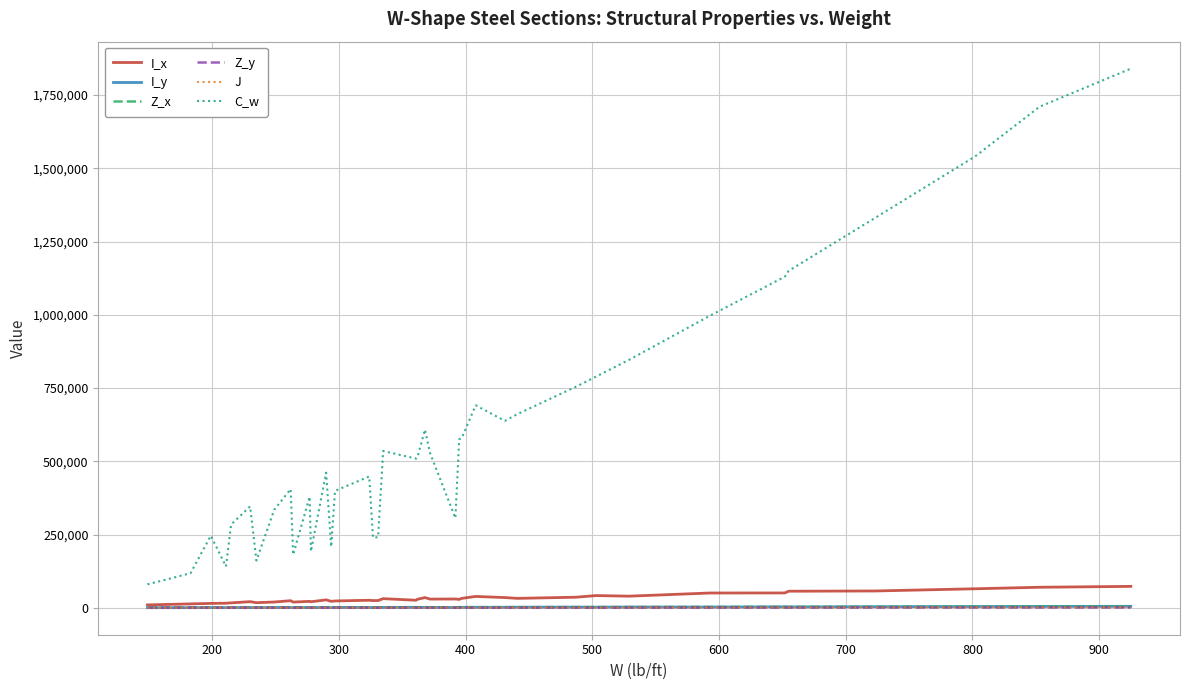

Which series has the largest range (max minus min)?

C_w